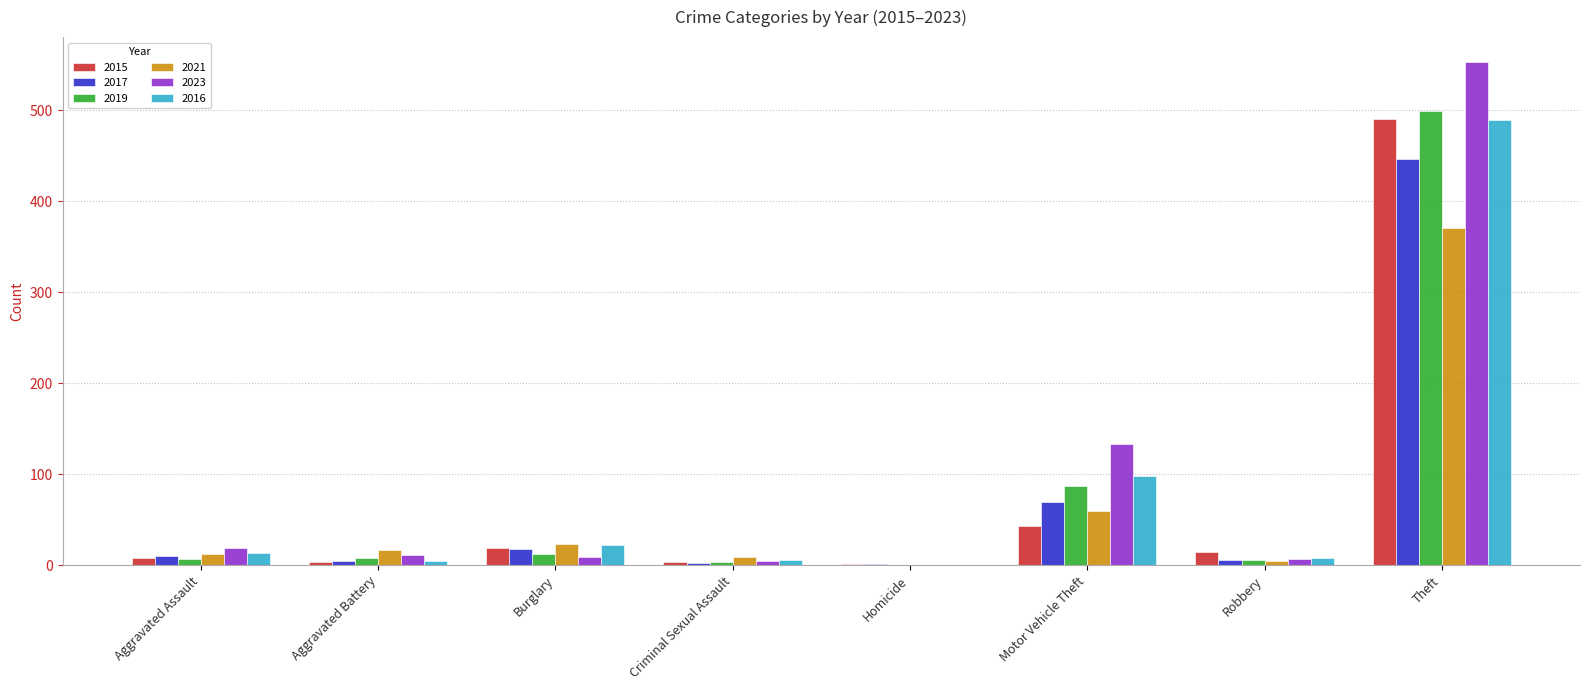

What is the sum of the 2019 values at Criminal Sexual Assault and Aggravated Battery?

12